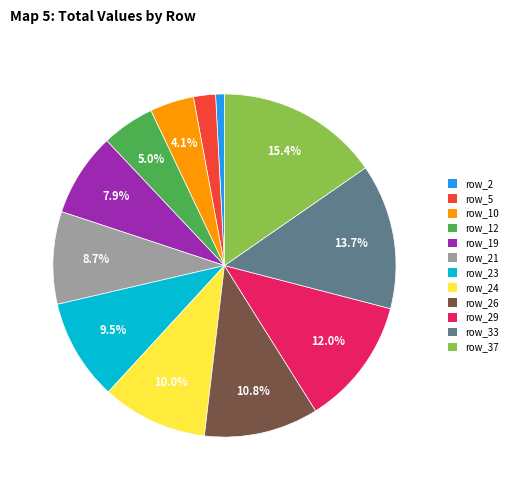

Is it true that row_23 is 10% of the pie?

True